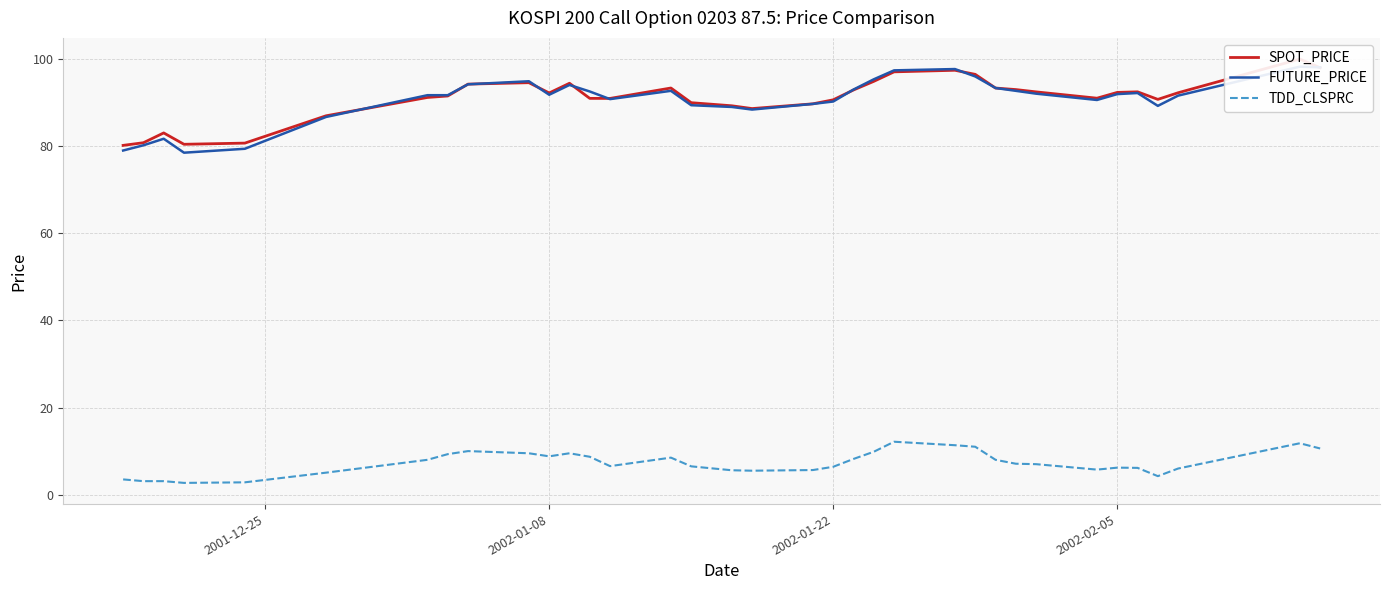

What is the value of the TDD_CLSPRC point at the 3rd from the left?

3.1